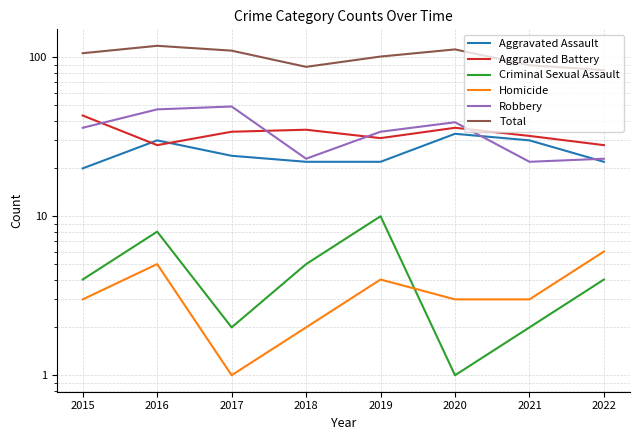

At which label is Aggravated Assault closest to 26?

2017